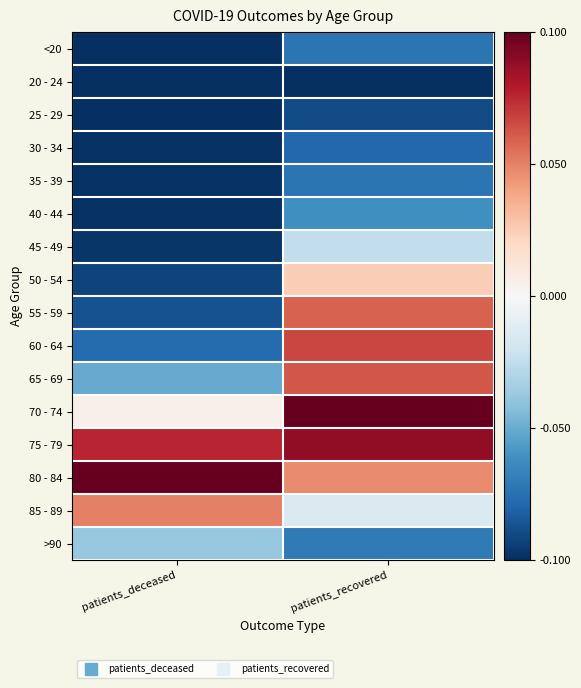

At which category is the sum across all series the highest?

patients_recovered